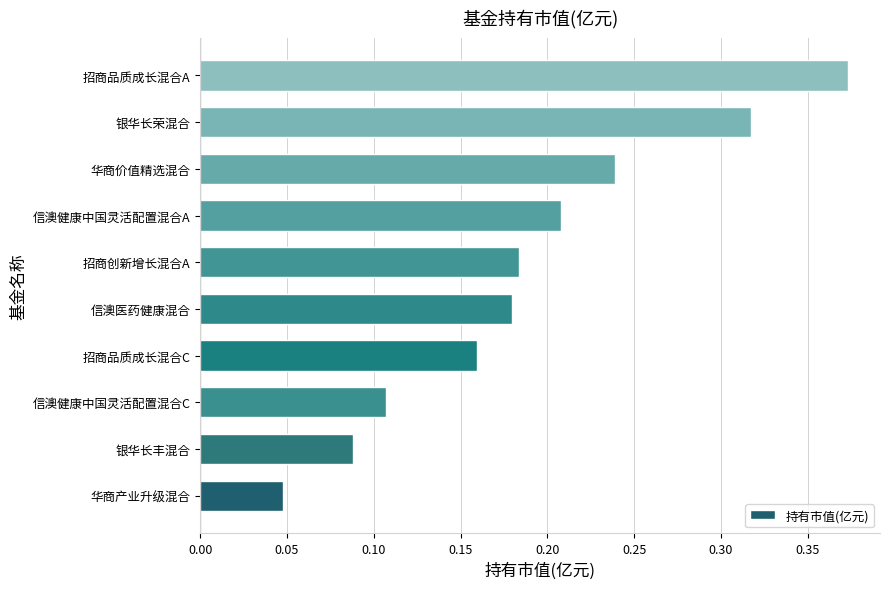

Between 华商价值精选混合 and 信澳健康中国灵活配置混合C, which is larger?

华商价值精选混合